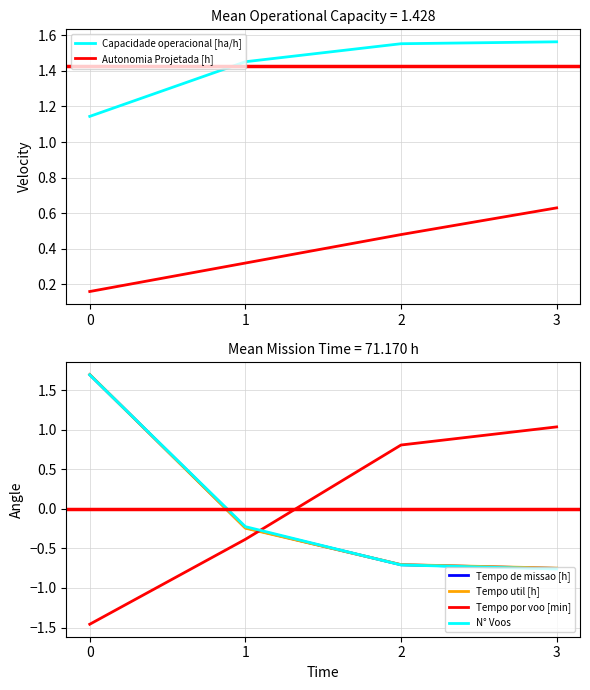

Is the value of Tempo util [h] at 2 greater than the value of Tempo de missao [h] at 3?

Yes